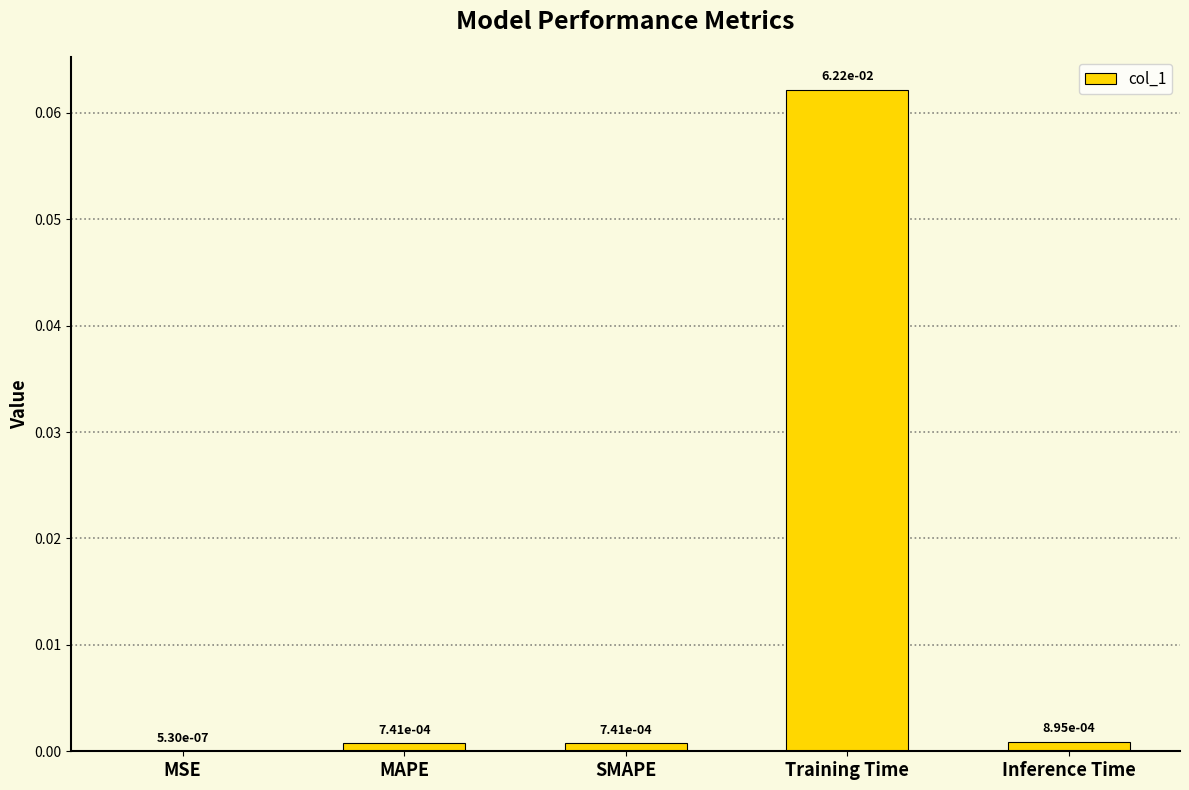

Which label corresponds to the largest value in the chart?

Training Time